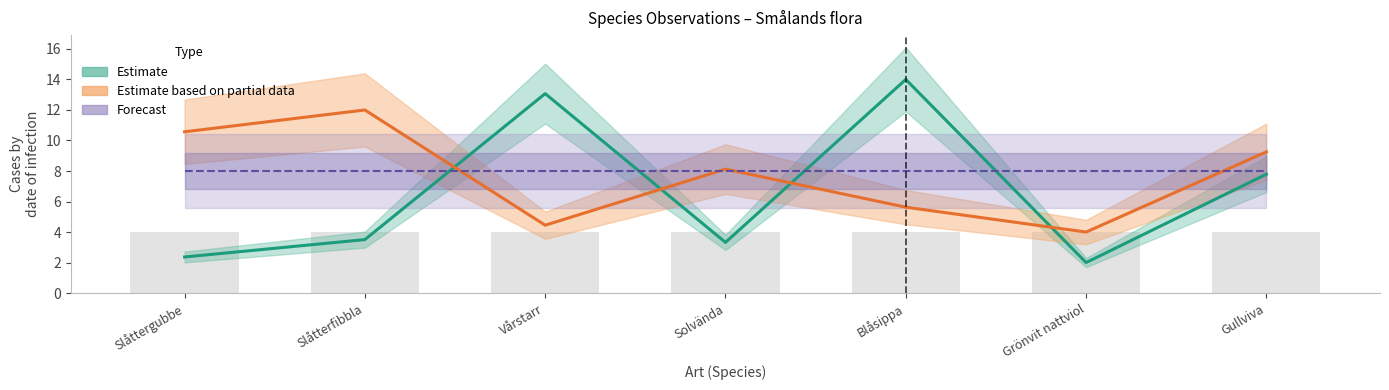

Reading left to right, list all the values displayed in this chart.

Estimate: Slåttergubbe=2.4	Slåtterfibbla=3.5	Vårstarr=13.1	Solvända=3.3	Blåsippa=14.0	Grönvit nattviol=2.0	Gullviva=7.8
Estimate based on partial data: Slåttergubbe=10.6	Slåtterfibbla=12.0	Vårstarr=4.4	Solvända=8.1	Blåsippa=5.6	Grönvit nattviol=4.0	Gullviva=9.3
Forecast: Slåttergubbe=8.0	Slåtterfibbla=8.0	Vårstarr=8.0	Solvända=8.0	Blåsippa=8.0	Grönvit nattviol=8.0	Gullviva=8.0